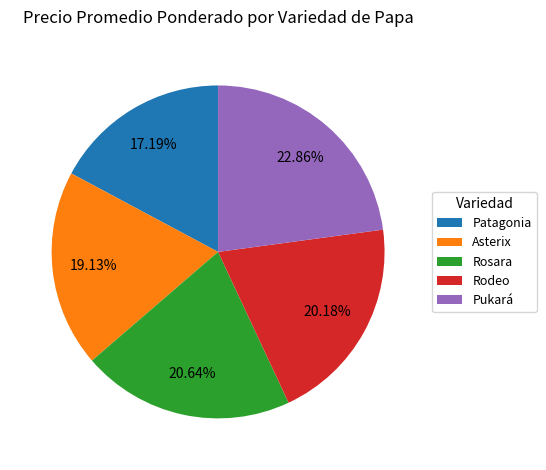

How many segments does this pie chart have?

5